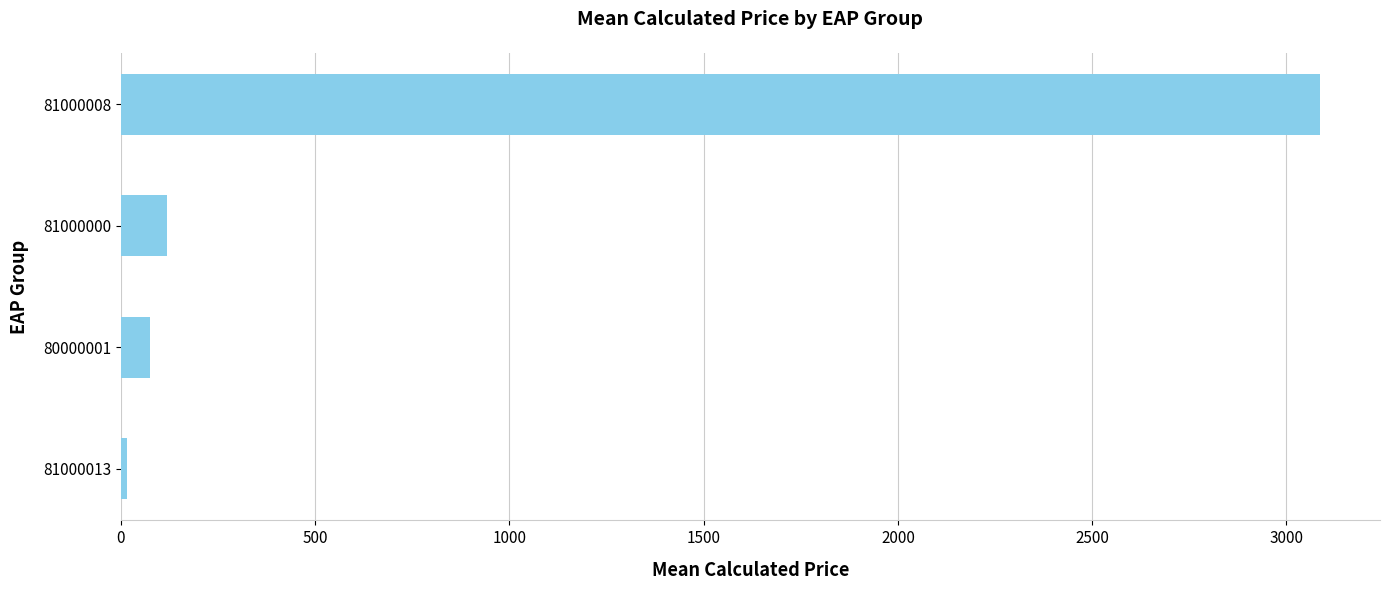

Are the bars horizontal?

Yes